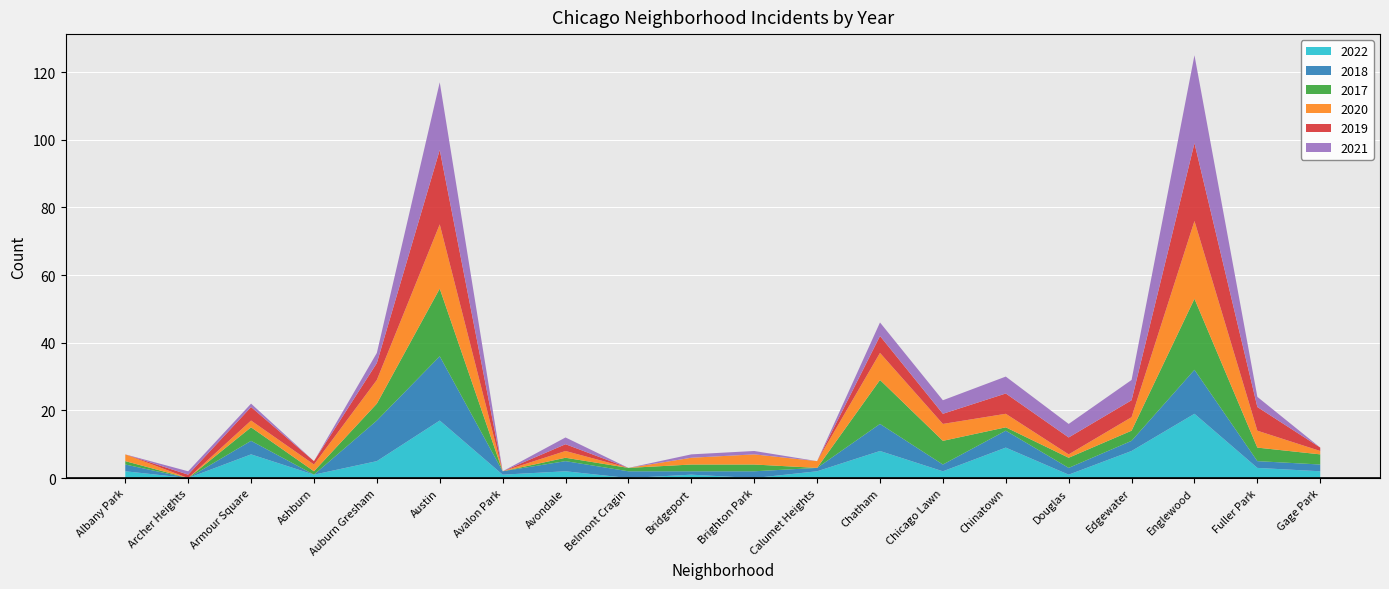

Reading left to right, extract all data points from this chart.

2022: 2	0	7	1	5	17	1	2	0	1	0	2	8	2	9	1	8	19	3	2
2018: 2	0	4	0	12	19	1	3	2	1	2	1	8	2	5	2	3	13	2	2
2017: 1	0	4	1	5	20	0	1	1	2	2	0	13	7	1	3	3	21	4	3
2020: 2	0	2	2	7	19	0	2	0	2	3	2	8	5	4	1	4	23	5	1
2019: 0	1	4	1	5	22	0	2	0	0	0	0	5	3	6	5	5	23	7	1
2021: 0	1	1	0	3	20	0	2	0	1	1	0	4	4	5	4	6	26	3	0